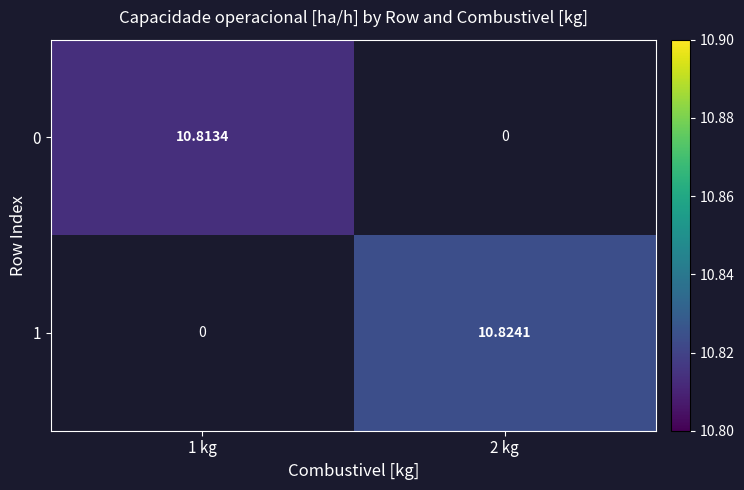

Rank the series by their maximum value, from lowest to highest.

0, 1